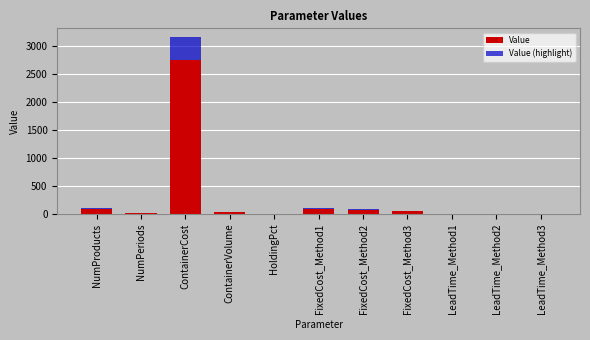

At which category is the sum across all series the highest?

ContainerCost